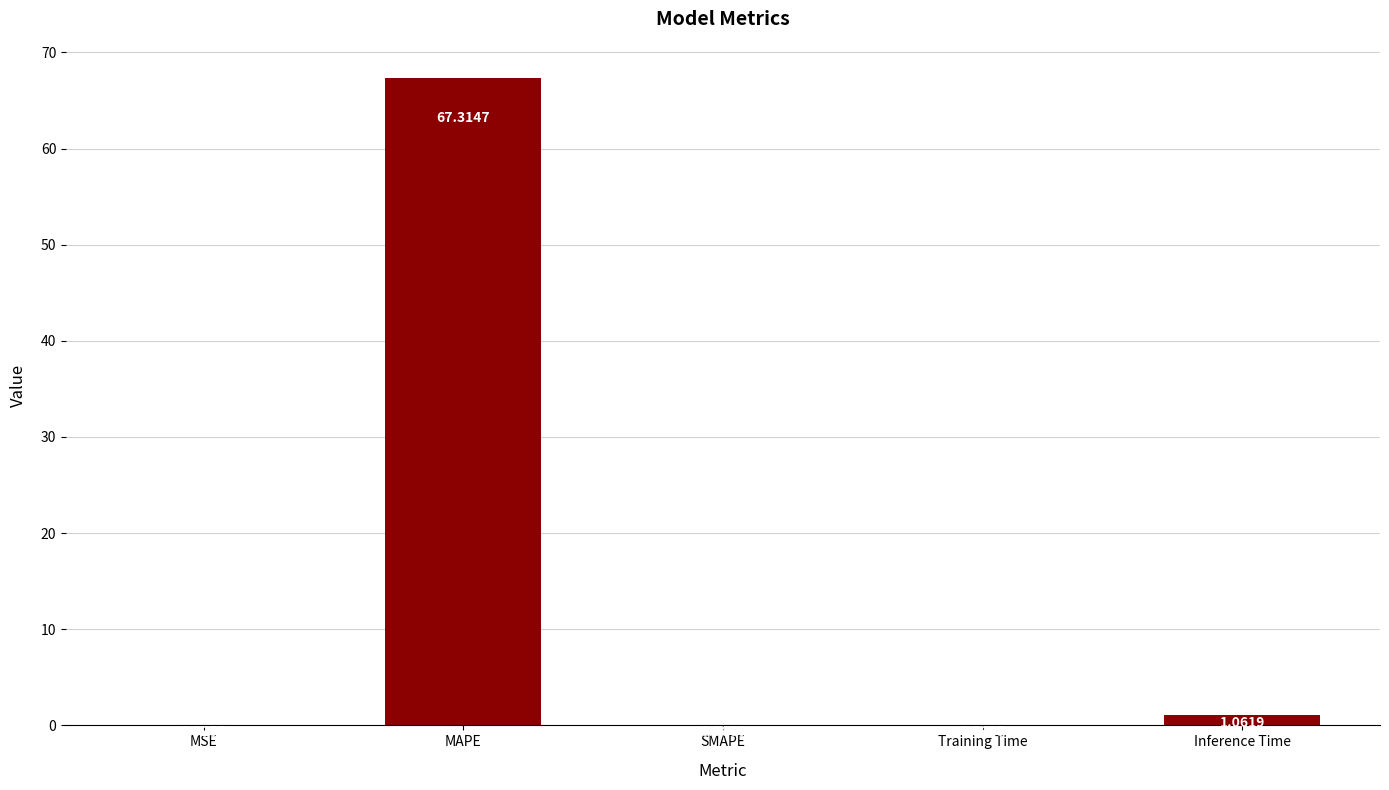

What is the sum of all values?

68.5